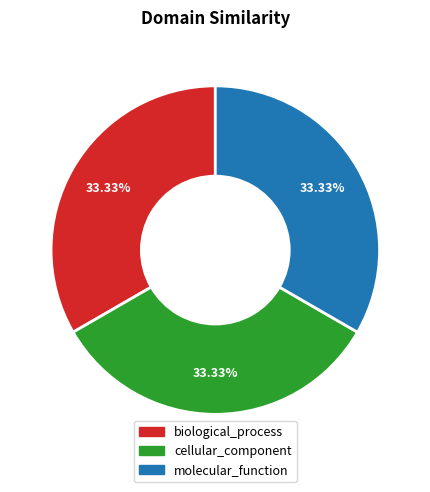

To the nearest percent, what percentage of the pie is cellular_component?

33%